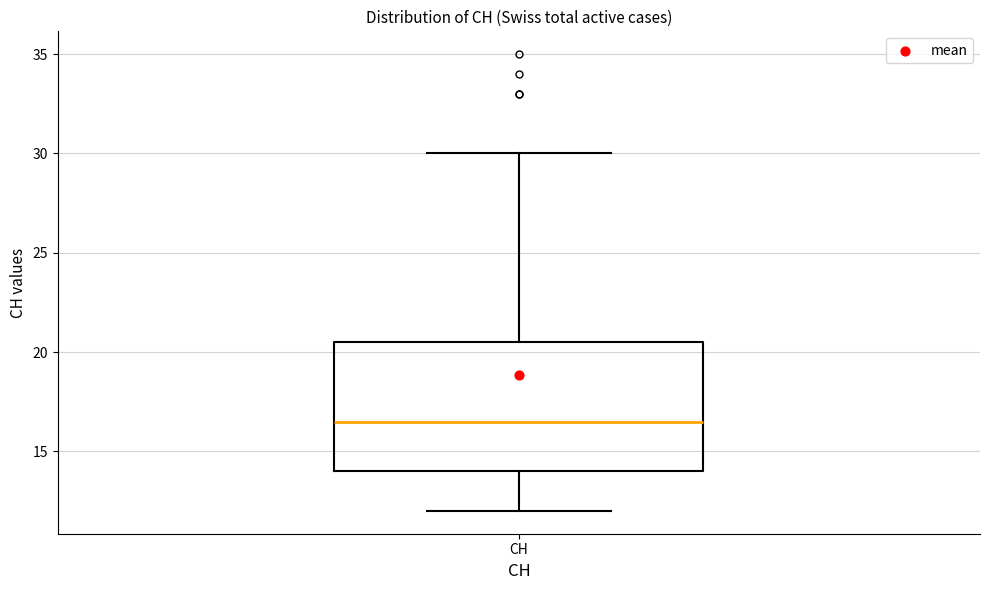

Where does the median line of the box for CH sit on the y-axis? The values are not printed on the chart, so give them approximately, as read against the axis.

16.5